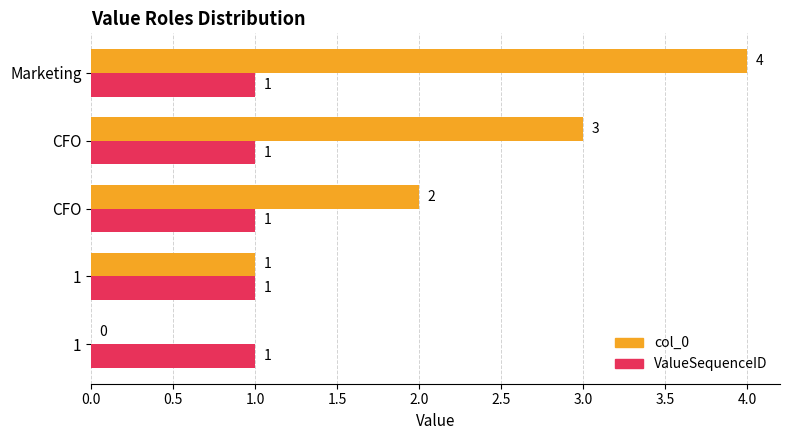

Count the number of categories in the chart.

5